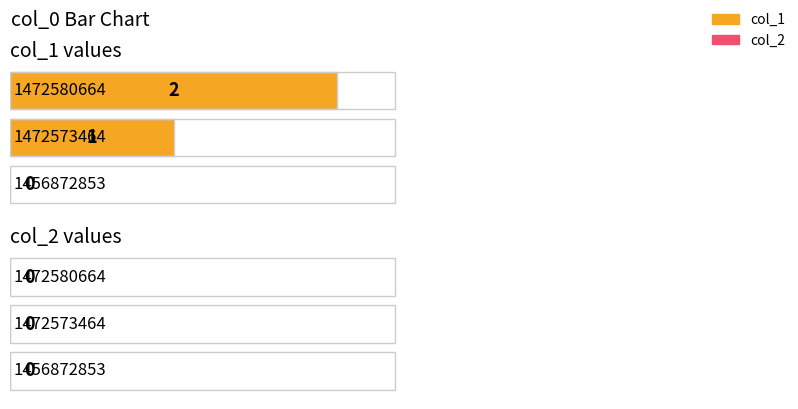

What is the sum of the col_1 values at 1472573464 and 1472580664?

3